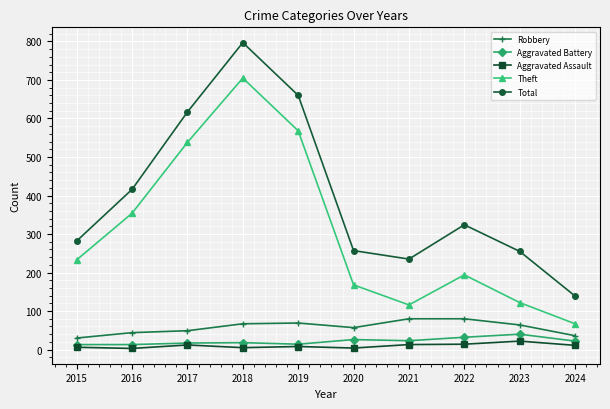

The Robbery series shows 107 at 2021. True or false?

False